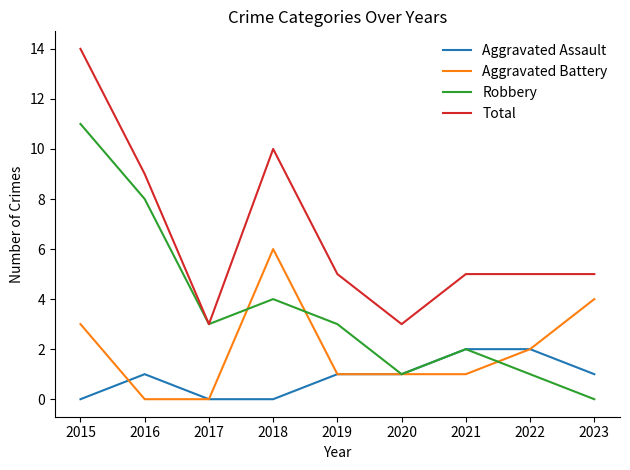

At which category is the sum across all series the highest?

2015